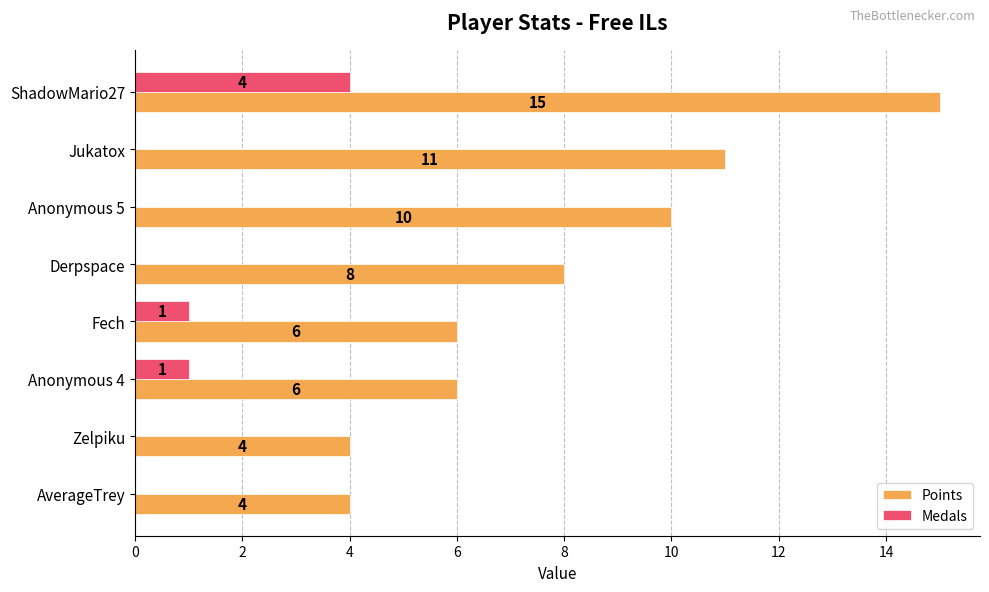

The Medals series shows 0 at Zelpiku. True or false?

True